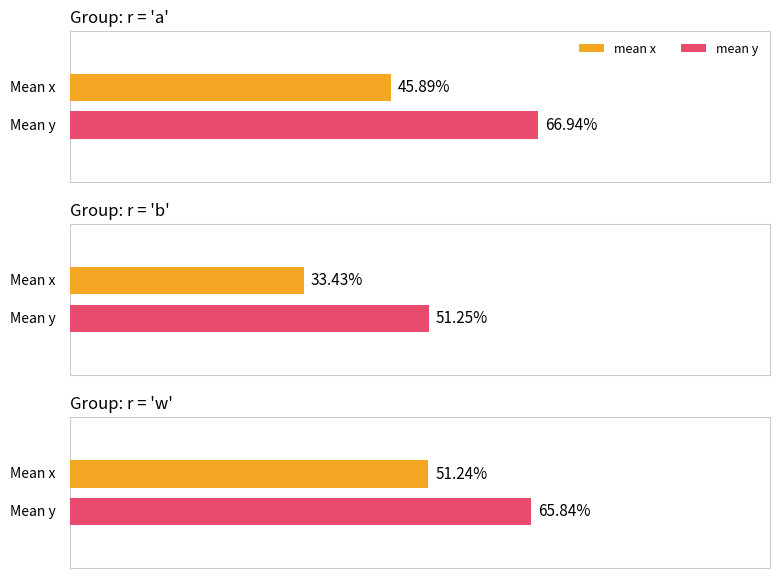

How many bars are there in each group?

2